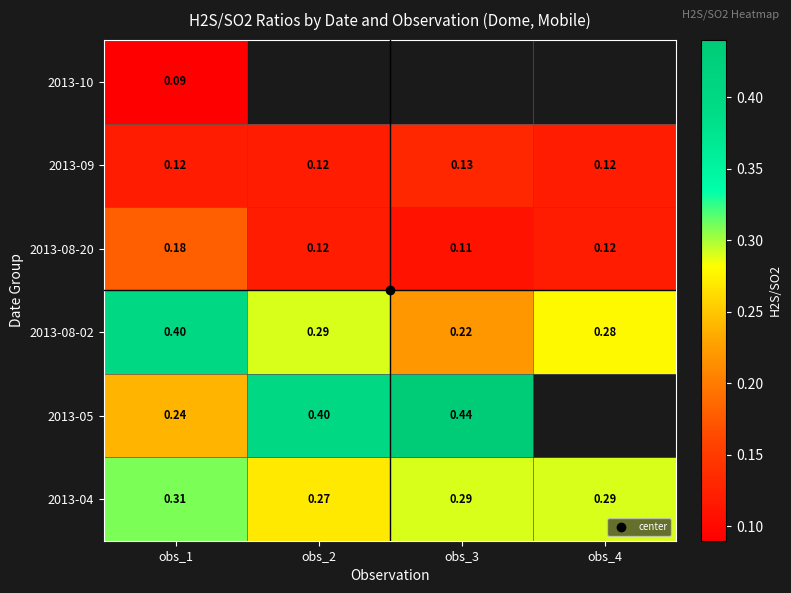

Where is 2013-09 nearest to the value 0?

obs_1